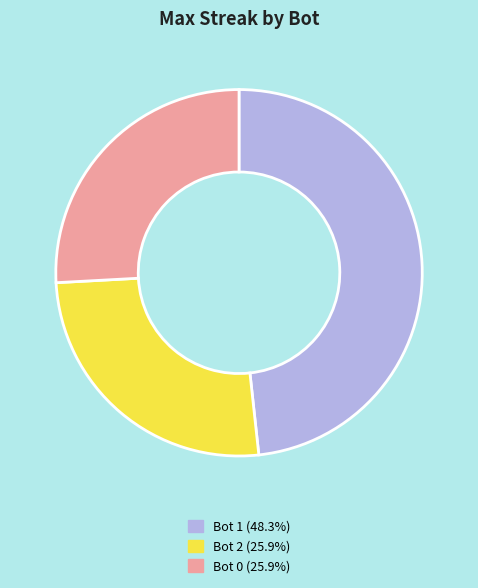

Is it true that Bot 0 is 26% of the pie?

True